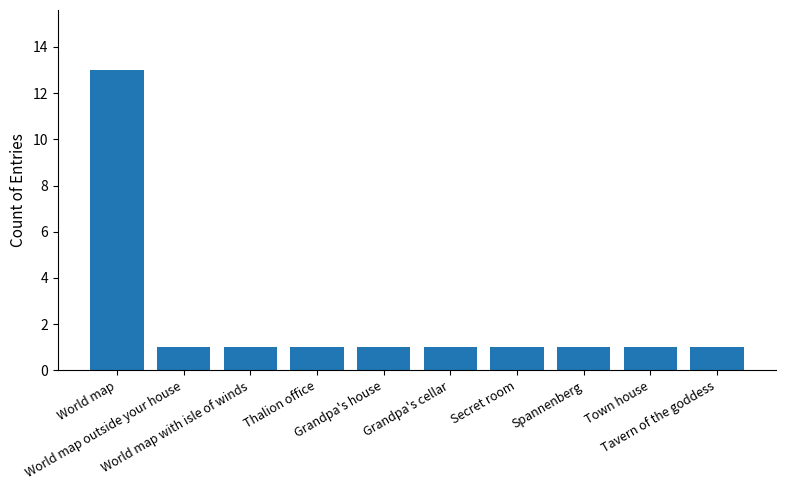

What is the maximum value shown in the chart?

13